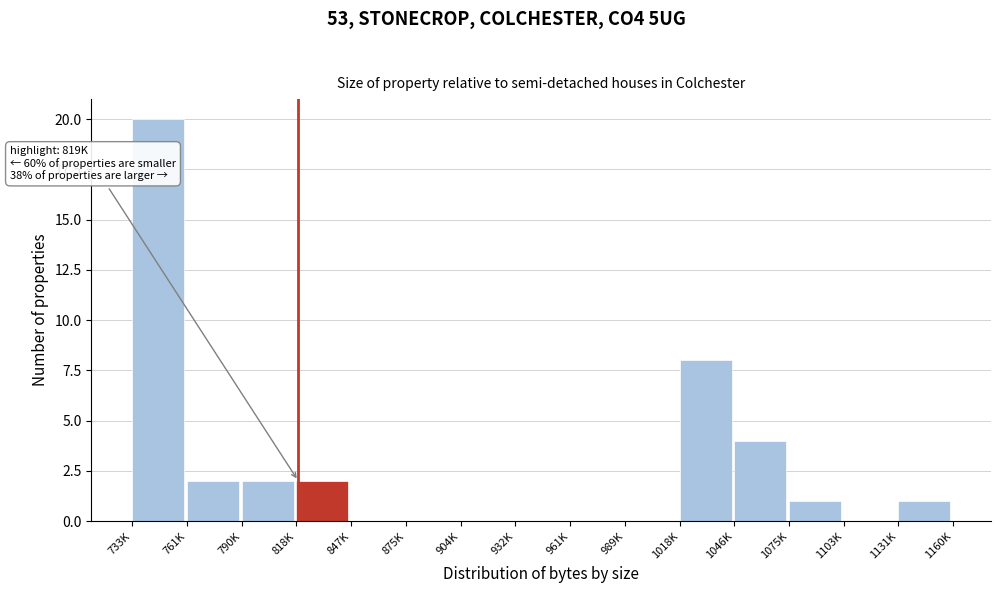

Reading right to left, list all the values displayed in this chart.

1131K=1	1103K=0	1075K=1	1046K=4	1018K=8	989K=0	961K=0	932K=0	904K=0	875K=0	847K=0	818K=2	790K=2	761K=2	733K=20